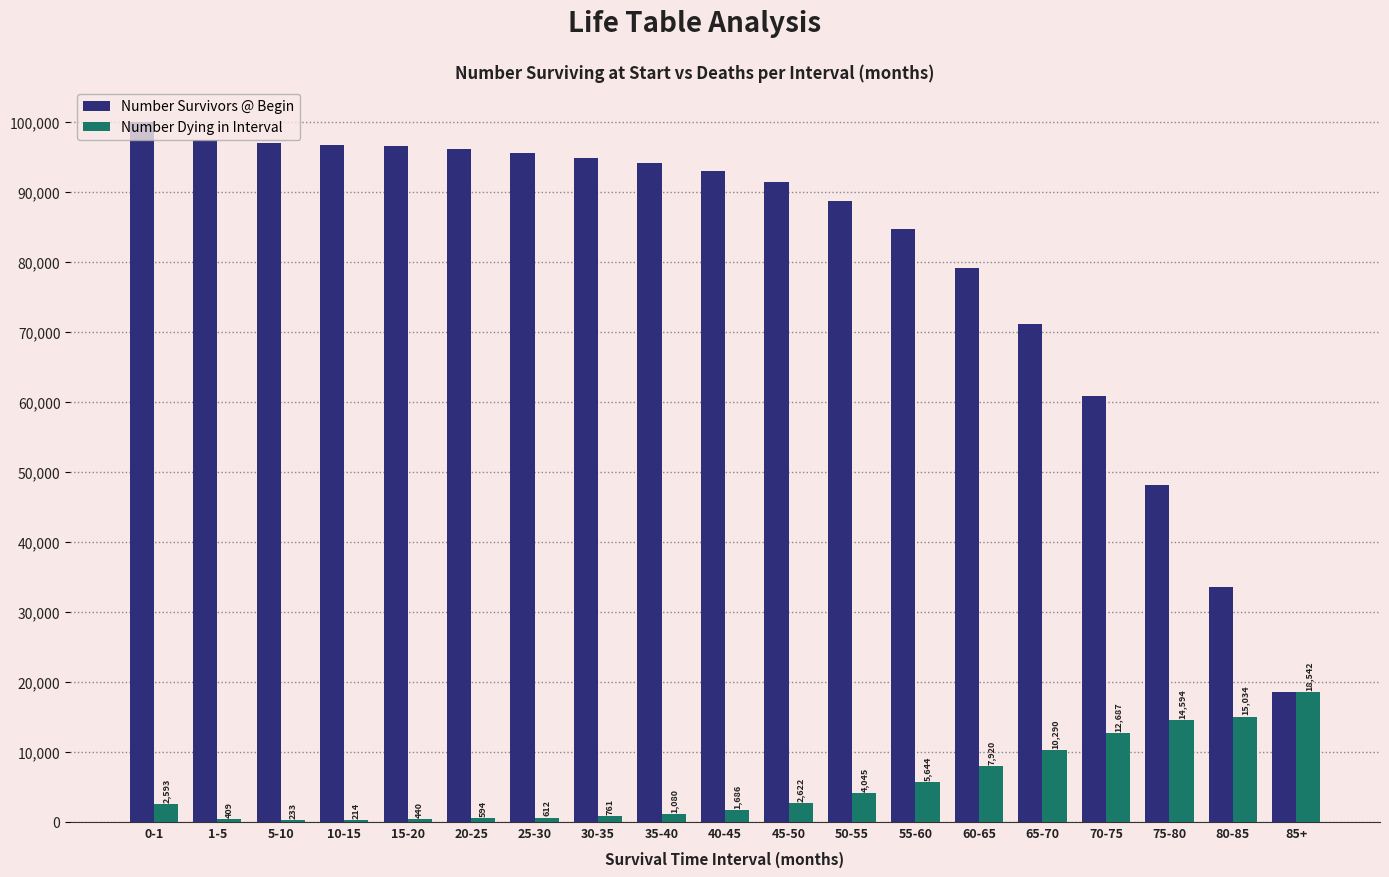

Between 15-20 and 80-85, which series saw the biggest shift?

Number Survivors @ Begin